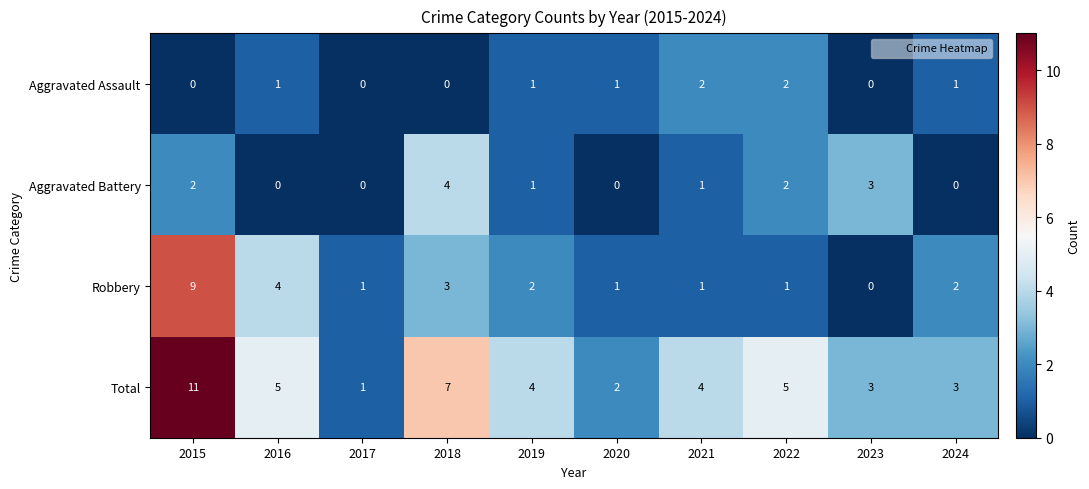

Which category has the highest value across all series?

2015